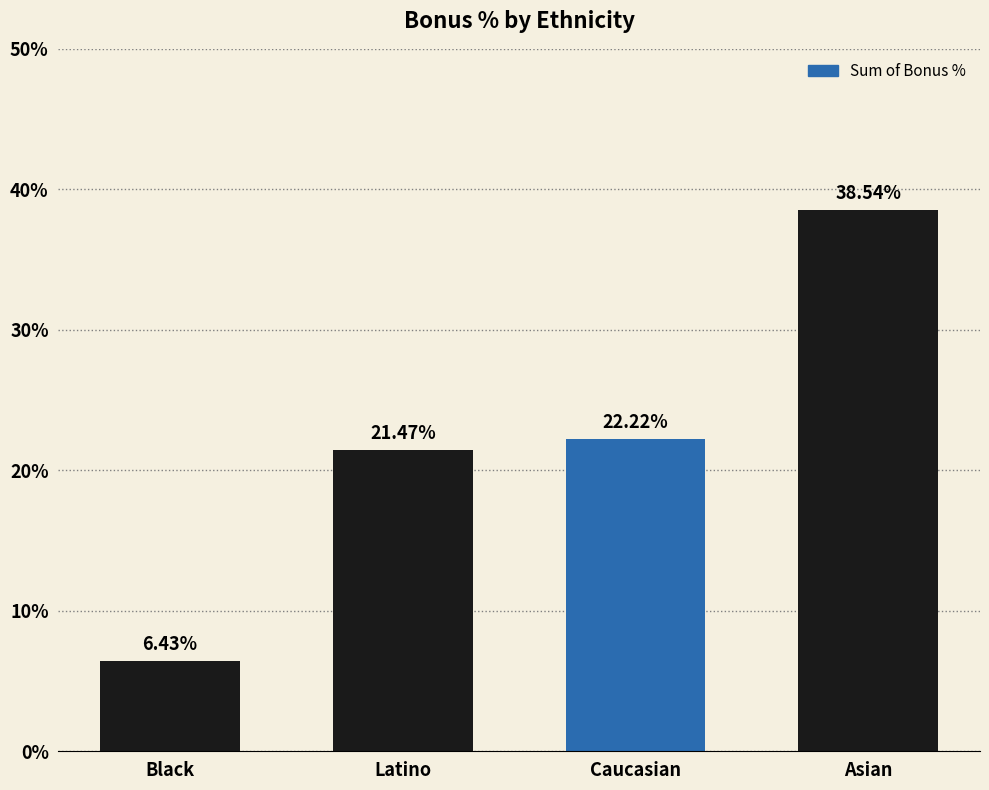

What is the label of the 4th bar from the left?

Asian